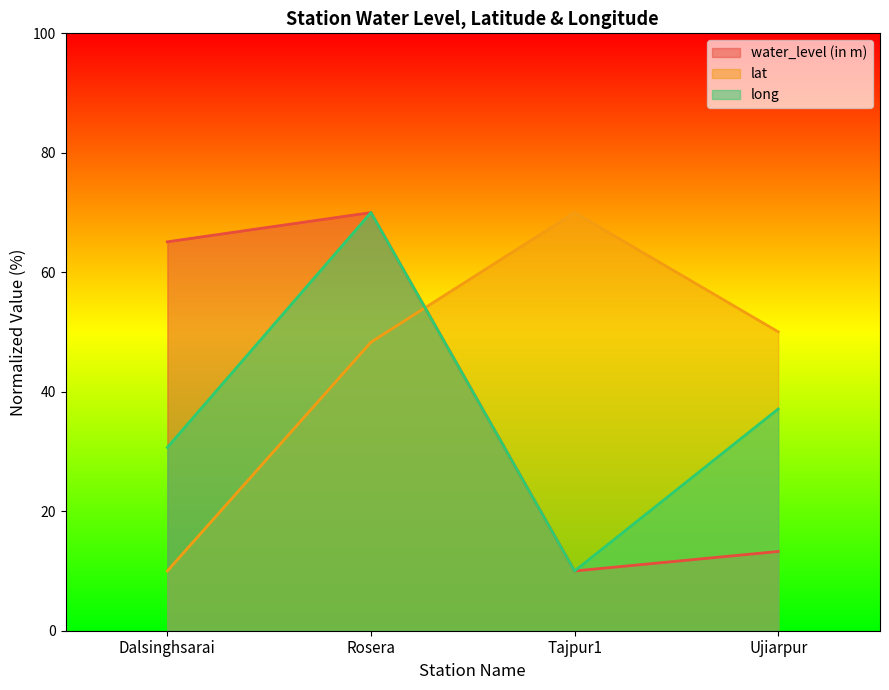

What position from the left is Tajpur1?

3